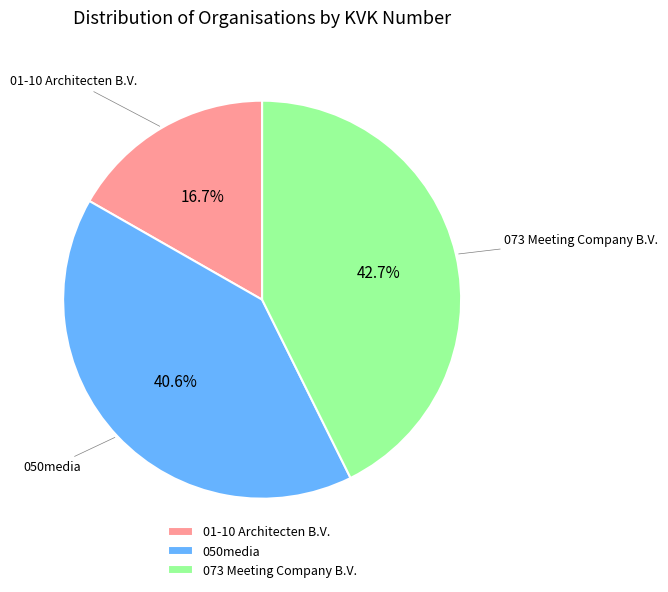

To the nearest percent, what portion does 050media represent?

41%